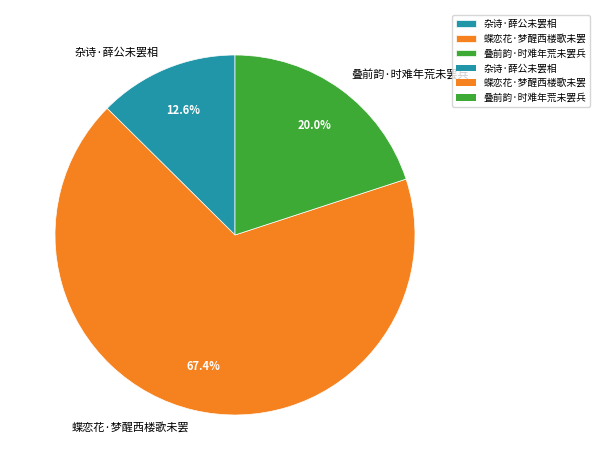

Is there a majority slice in this chart?

Yes